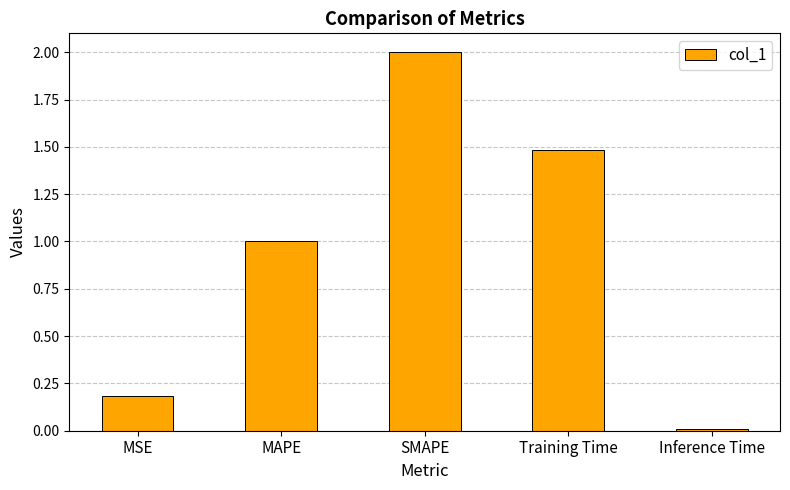

What is the average value?

0.9